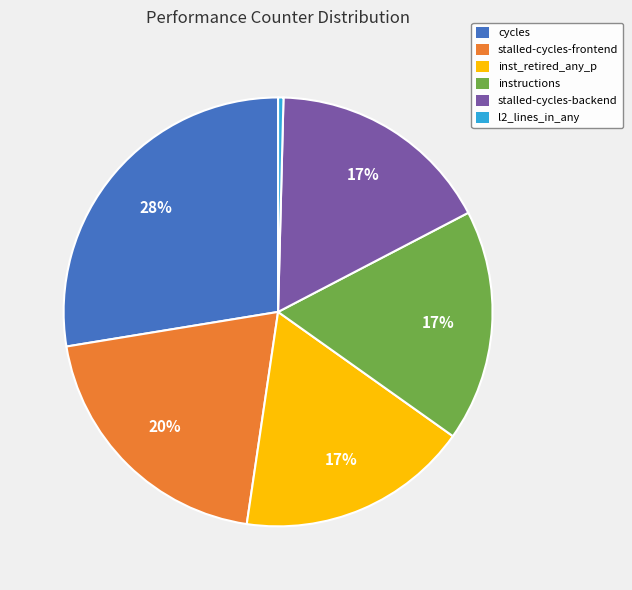

What percentage is the cycles slice, to the nearest percent?

28%